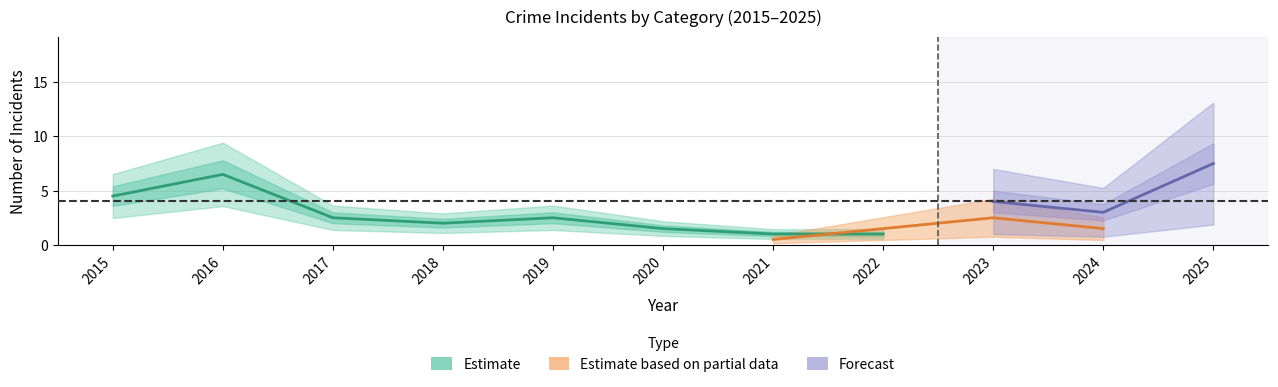

How many interior local valleys does the Total series have?

2